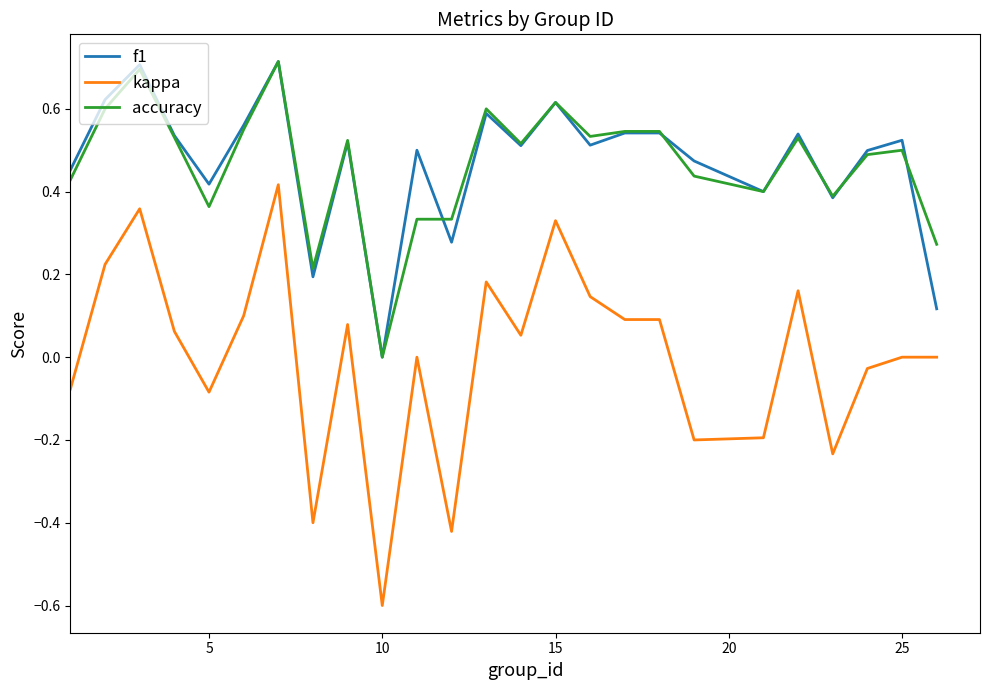

What is the smallest value displayed?

-0.6